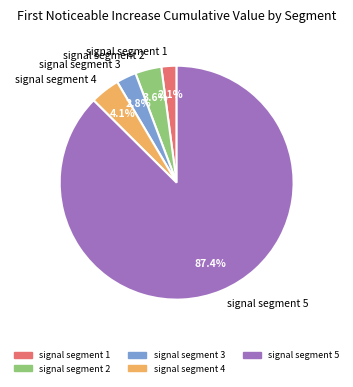

The signal segment 5 slice represents 87% of the pie. True or false?

True